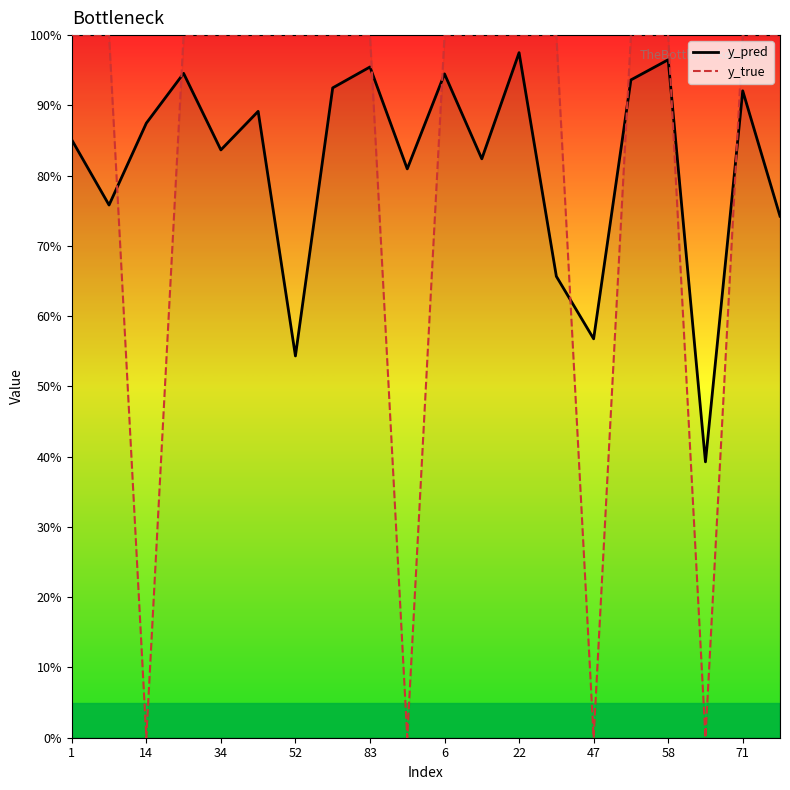

At how many categories does at least one series exceed 0?

20